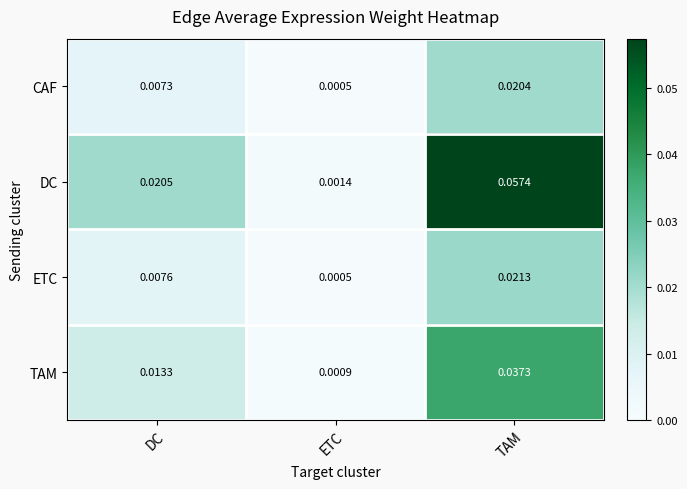

Which series has the largest range (max minus min)?

DC